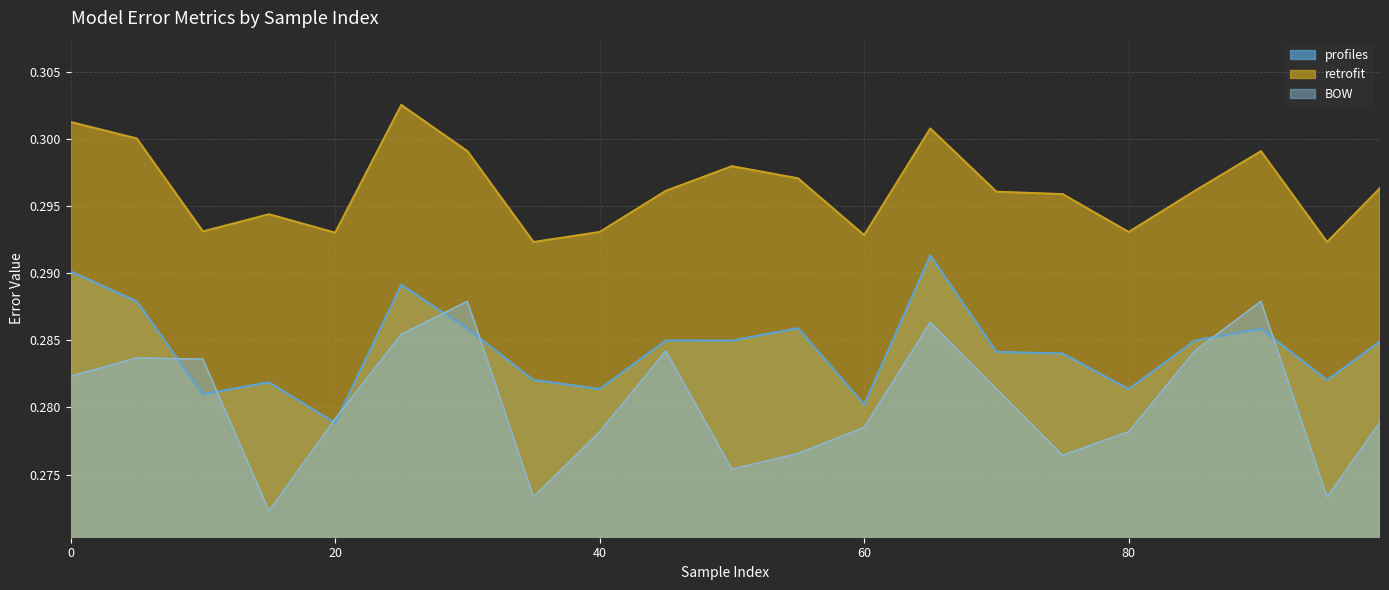

Reading left to right, extract all data points from this chart.

profiles: 0.3	0.3	0.3	0.3	0.3	0.3	0.3	0.3	0.3	0.3	0.3	0.3	0.3	0.3	0.3	0.3	0.3	0.3	0.3	0.3	0.3
retrofit: 0.3	0.3	0.3	0.3	0.3	0.3	0.3	0.3	0.3	0.3	0.3	0.3	0.3	0.3	0.3	0.3	0.3	0.3	0.3	0.3	0.3
BOW: 0.3	0.3	0.3	0.3	0.3	0.3	0.3	0.3	0.3	0.3	0.3	0.3	0.3	0.3	0.3	0.3	0.3	0.3	0.3	0.3	0.3